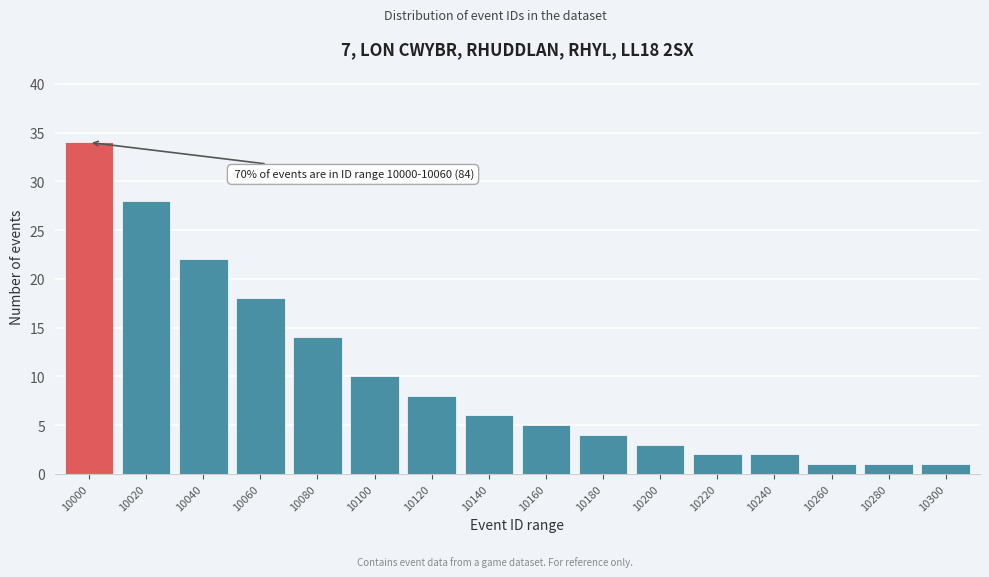

Reading right to left, what are all the values shown in this chart?

10300=1	10280=1	10260=1	10240=2	10220=2	10200=3	10180=4	10160=5	10140=6	10120=8	10100=10	10080=14	10060=18	10040=22	10020=28	10000=34